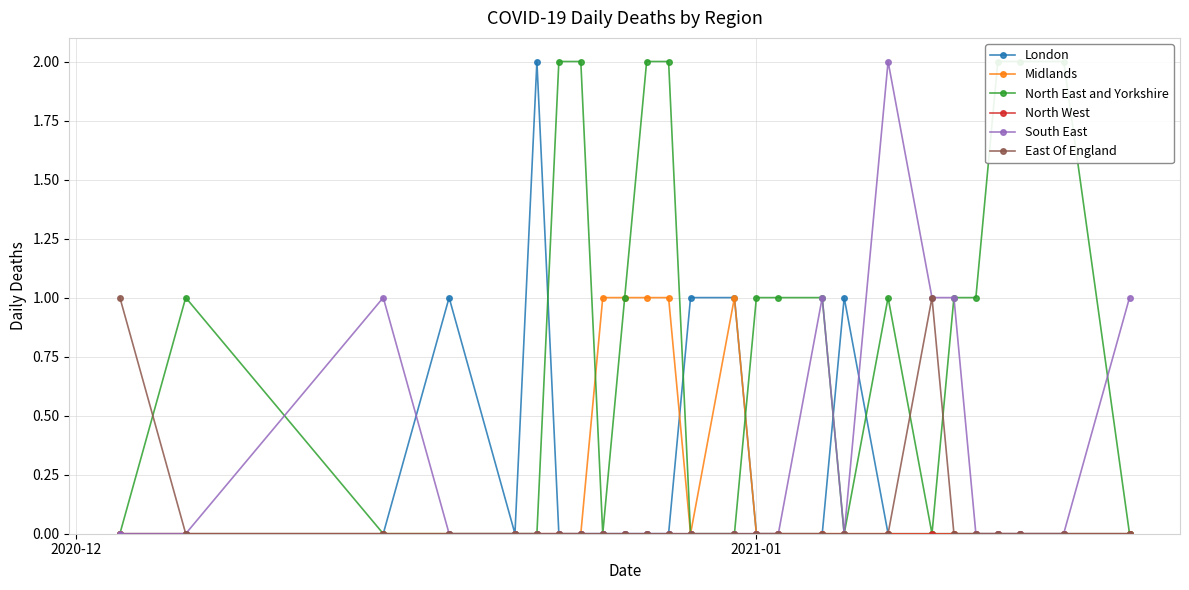

What is the value of the London point at the 14th from the left?

1